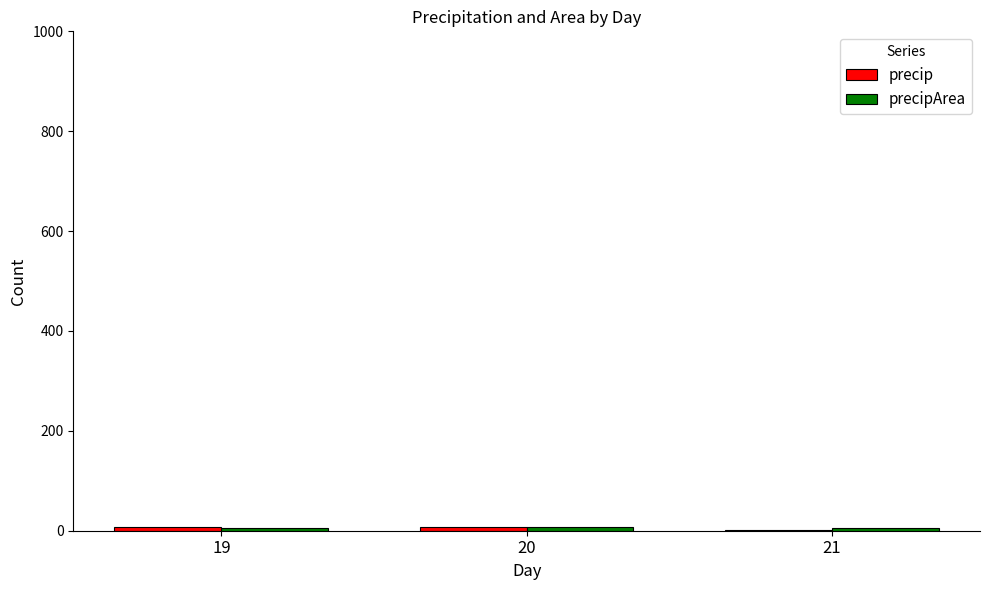

Which series has the widest spread of values?

precip